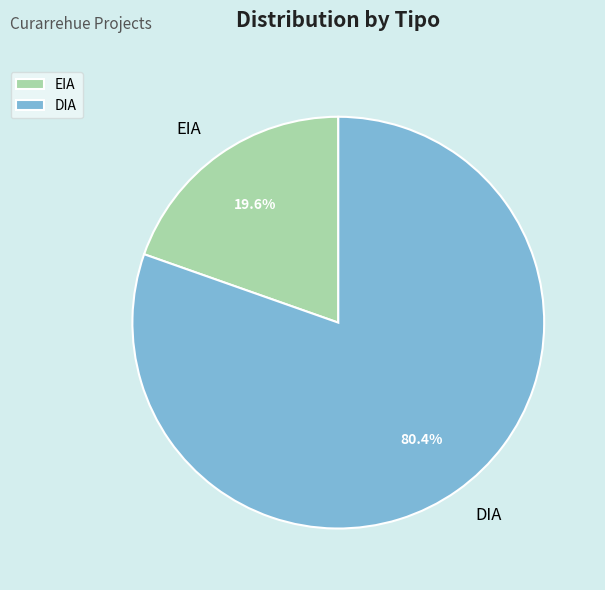

To the nearest percent, what is the average slice percentage?

50%